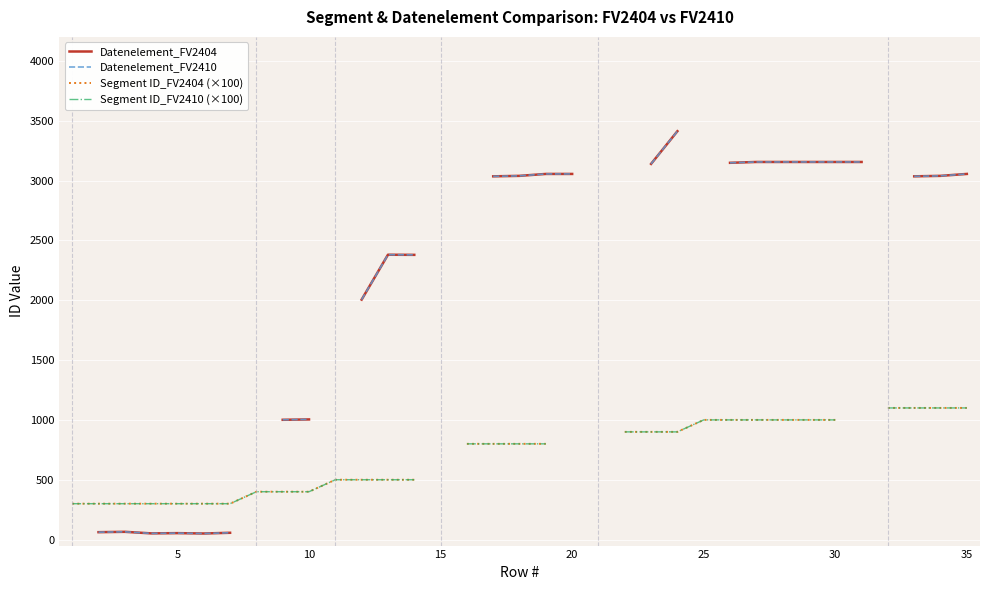

Is this an area chart (filled region under the line)?

No